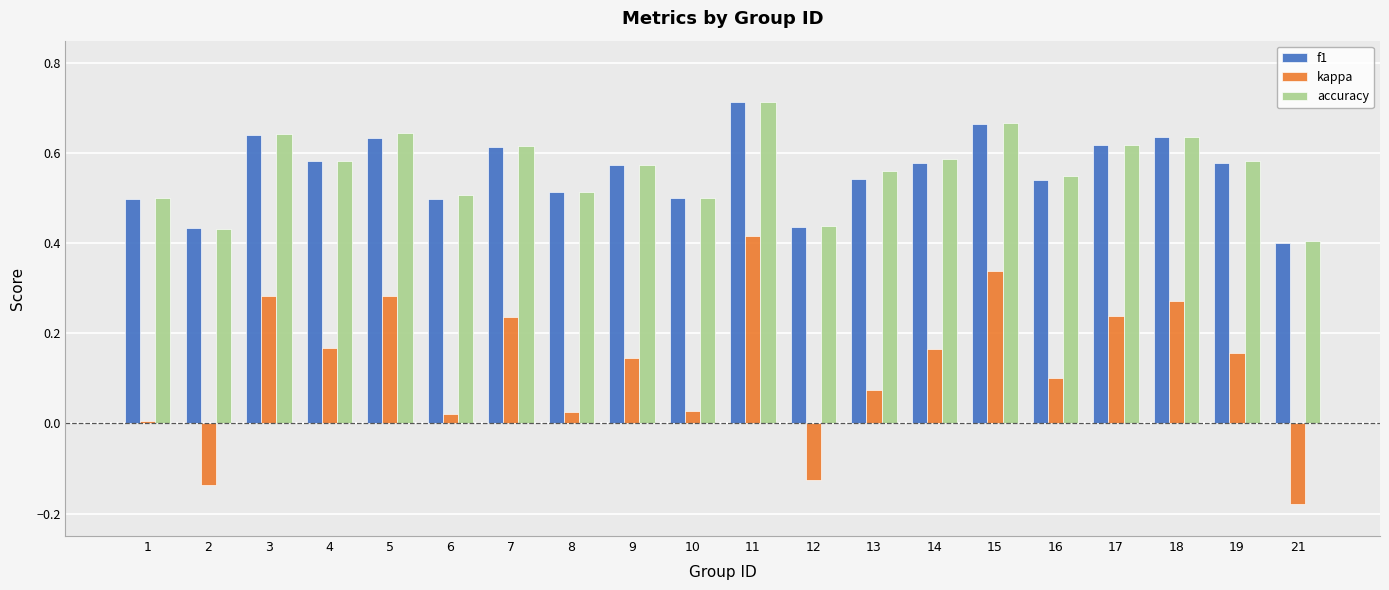

At which category is the sum across all series the highest?

11